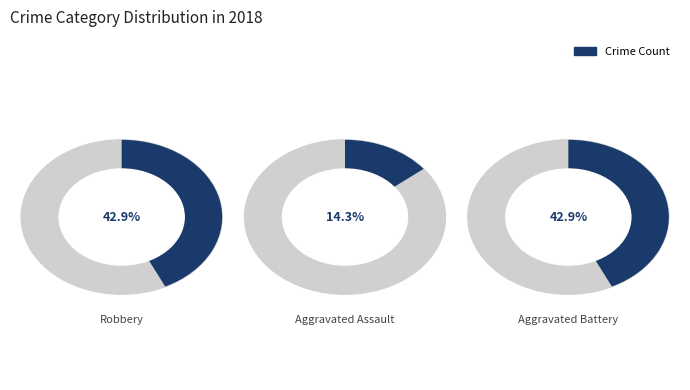

What is the total percentage of Robbery and Aggravated Battery?

85.7%